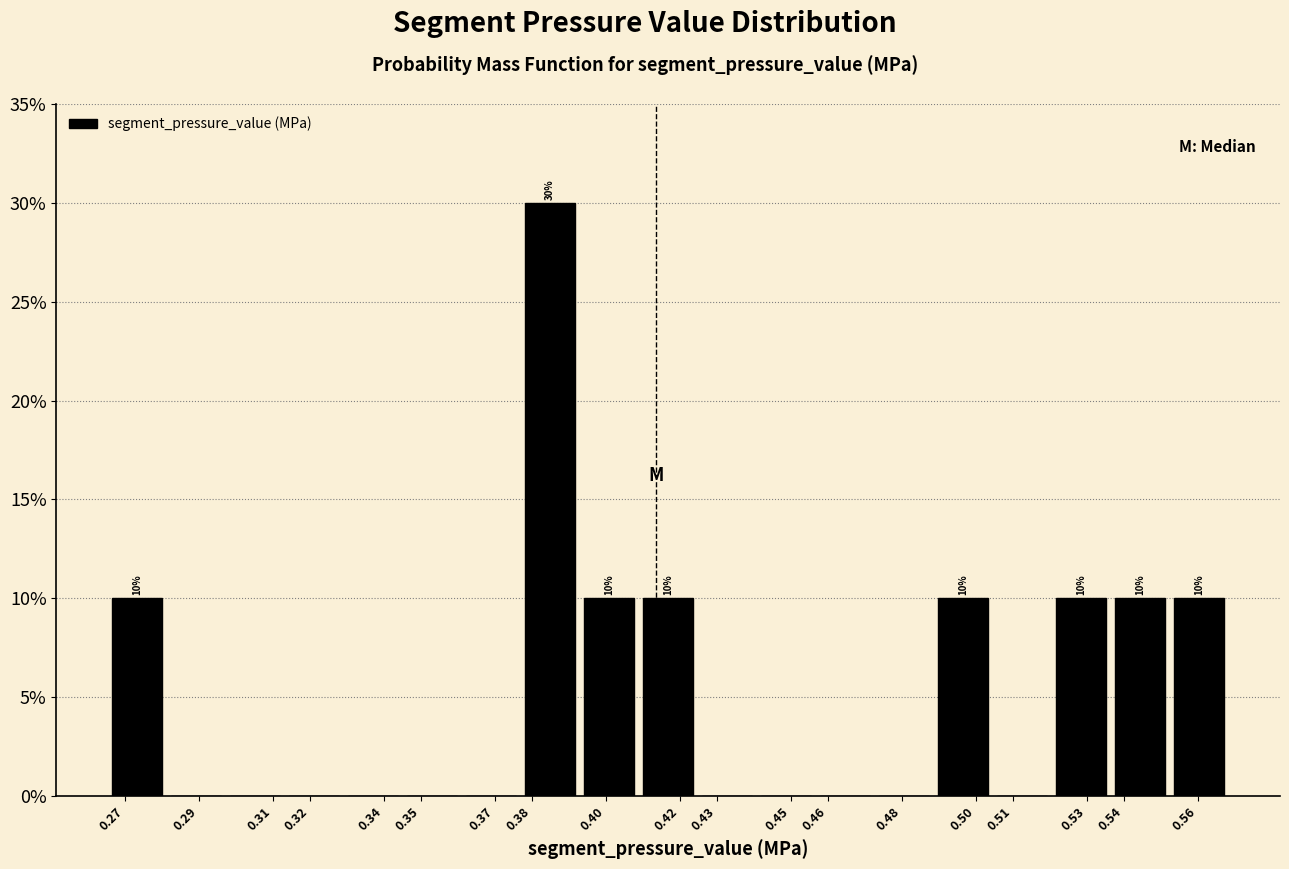

Over which range of the x-axis is the bar tallest?

0.377 to 0.393